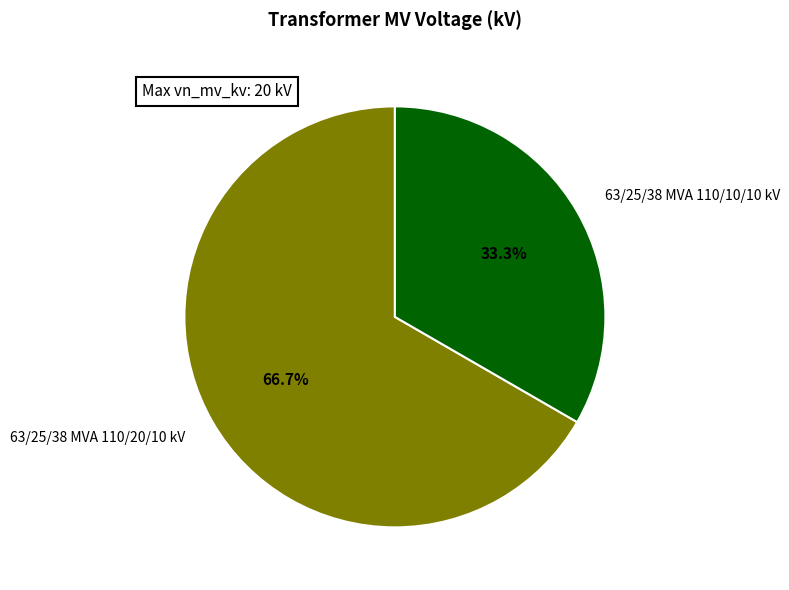

How many segments does this pie chart have?

2